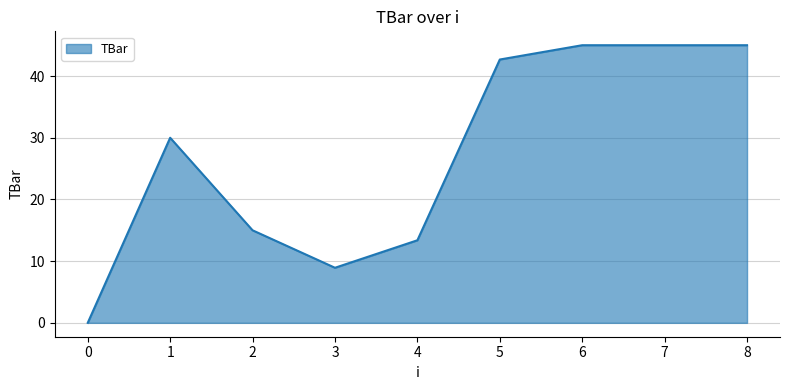

Where is the first local maximum?

1